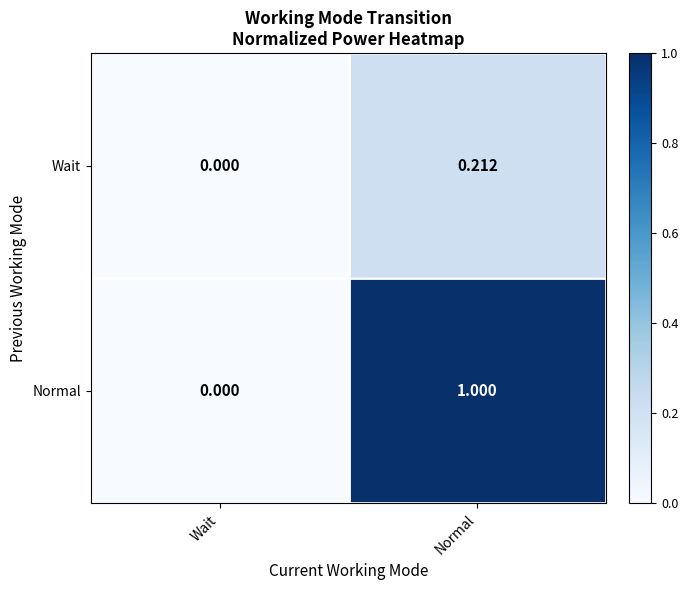

What is the total value across all series at Normal?

1.2